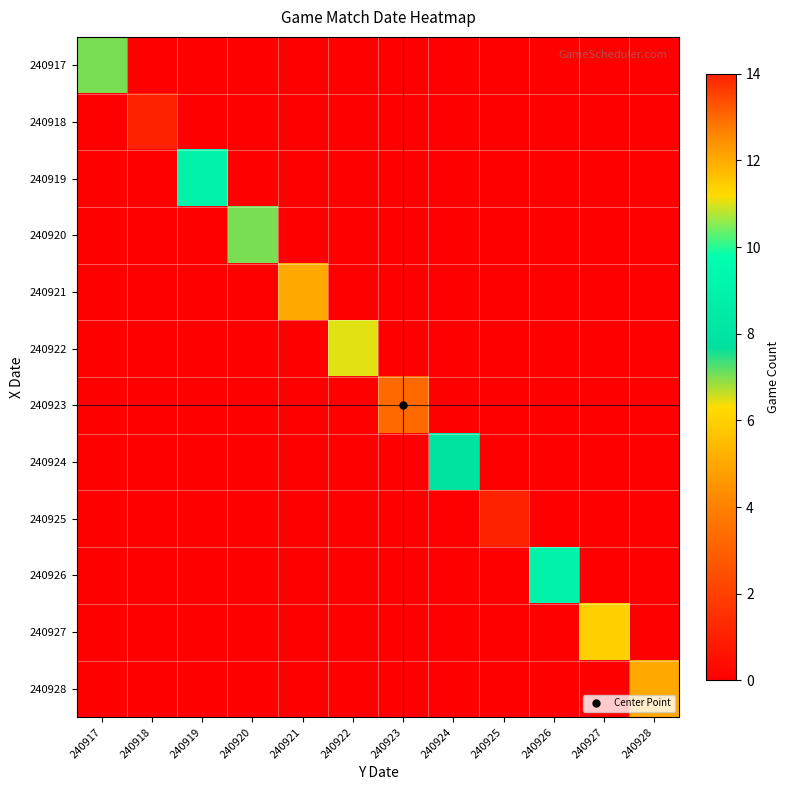

What is the spread (max minus min) of values at 240921?

5